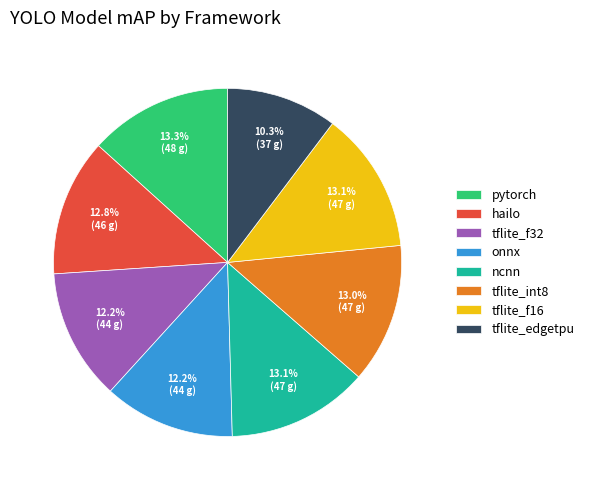

Which slice is the smallest?

tflite_edgetpu